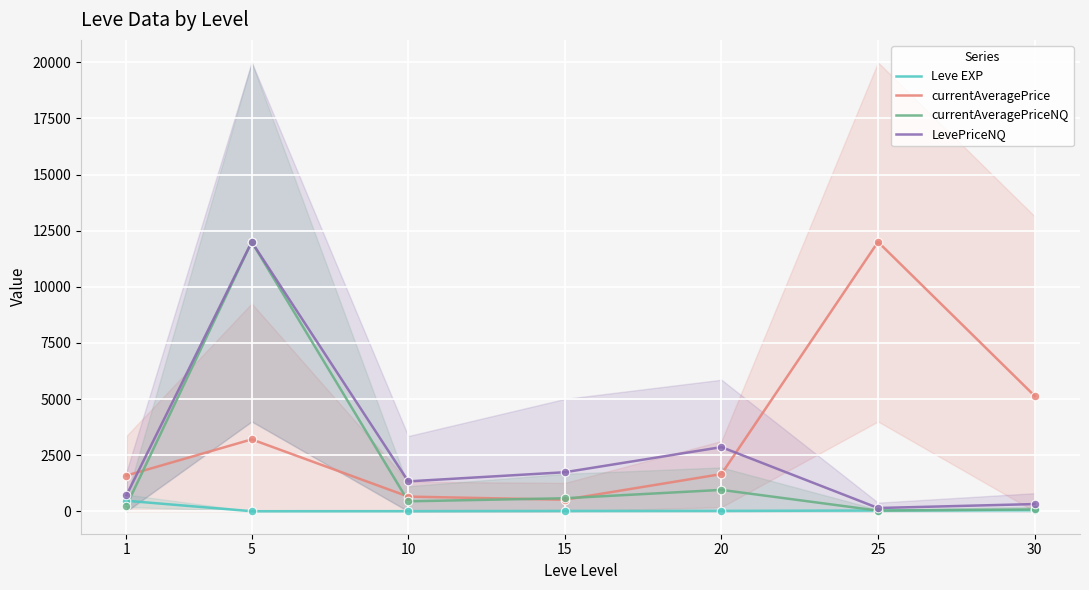

What are all the series names shown in the legend?

Leve EXP, currentAveragePrice, currentAveragePriceNQ, LevePriceNQ